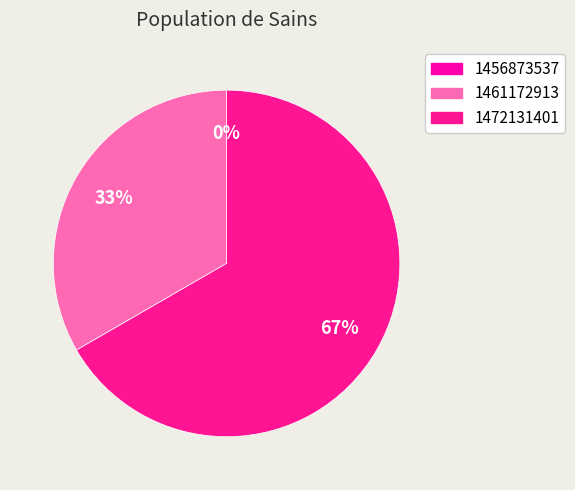

What is the change in value from 1456873537 to 1472131401?

+2